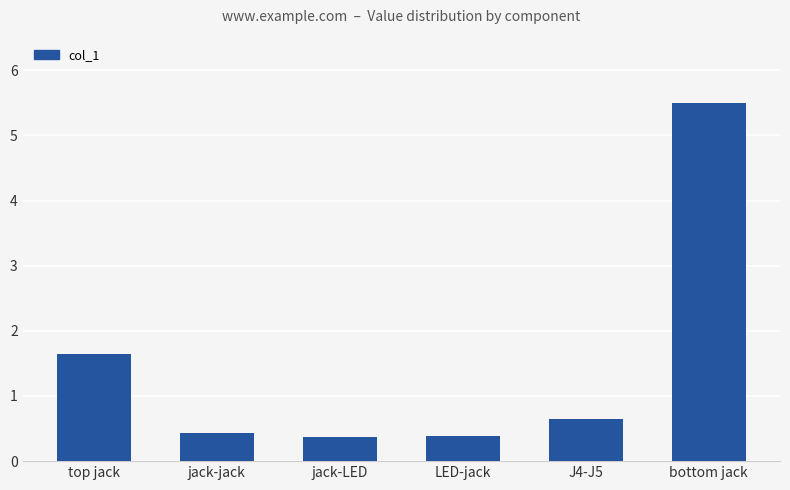

The chart shows a value of 2.2 at bottom jack. True or false?

False